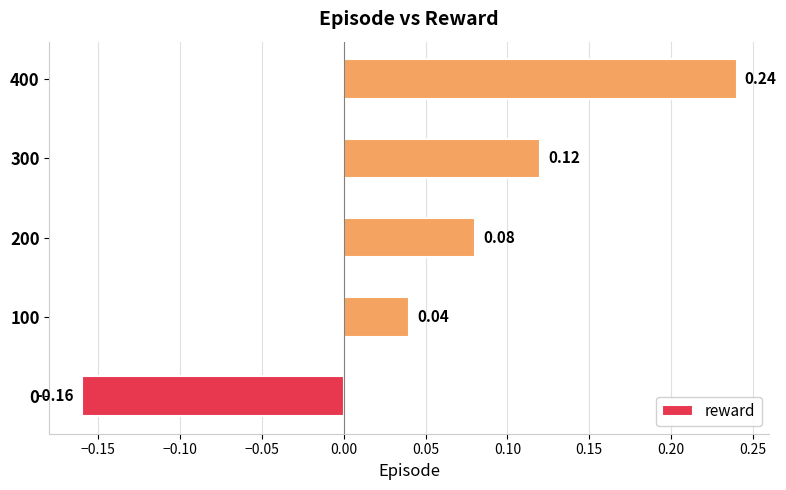

How many data points does each series have?

5